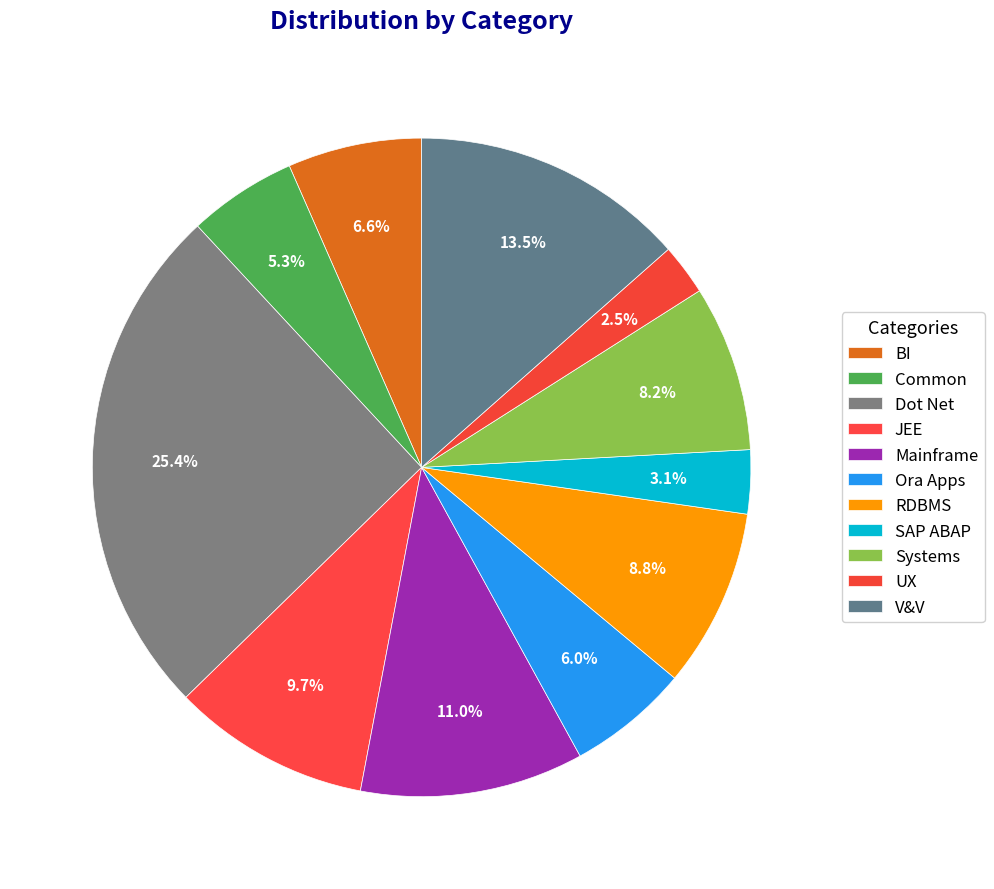

To the nearest percent, what is the difference between the largest and smallest slice percentages?

23%